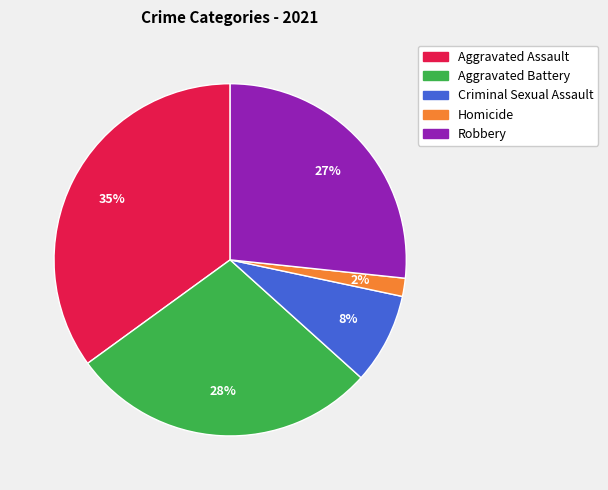

To the nearest percent, what is the combined percentage of Aggravated Assault and Aggravated Battery?

63%